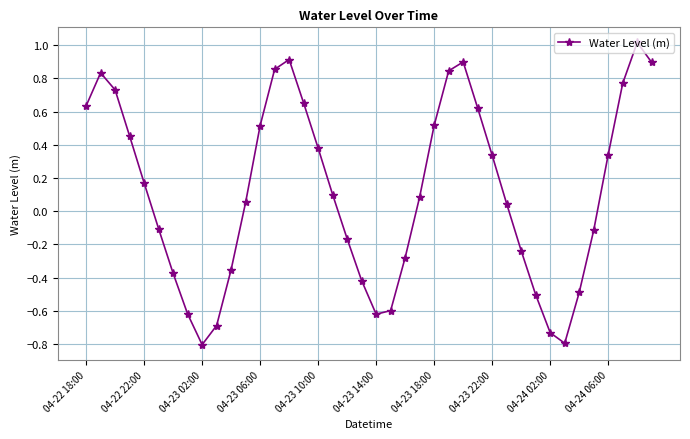

How many interior local valleys (lower than both neighbors) does the data have?

3